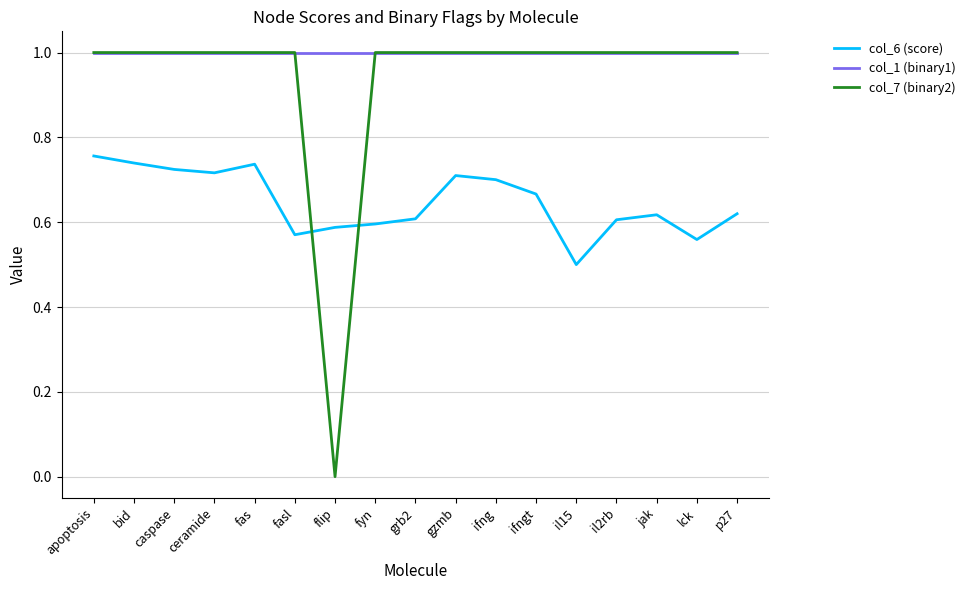

Is the value of col_7 (binary2) at apoptosis greater than the value of col_6 (score) at fasl?

Yes